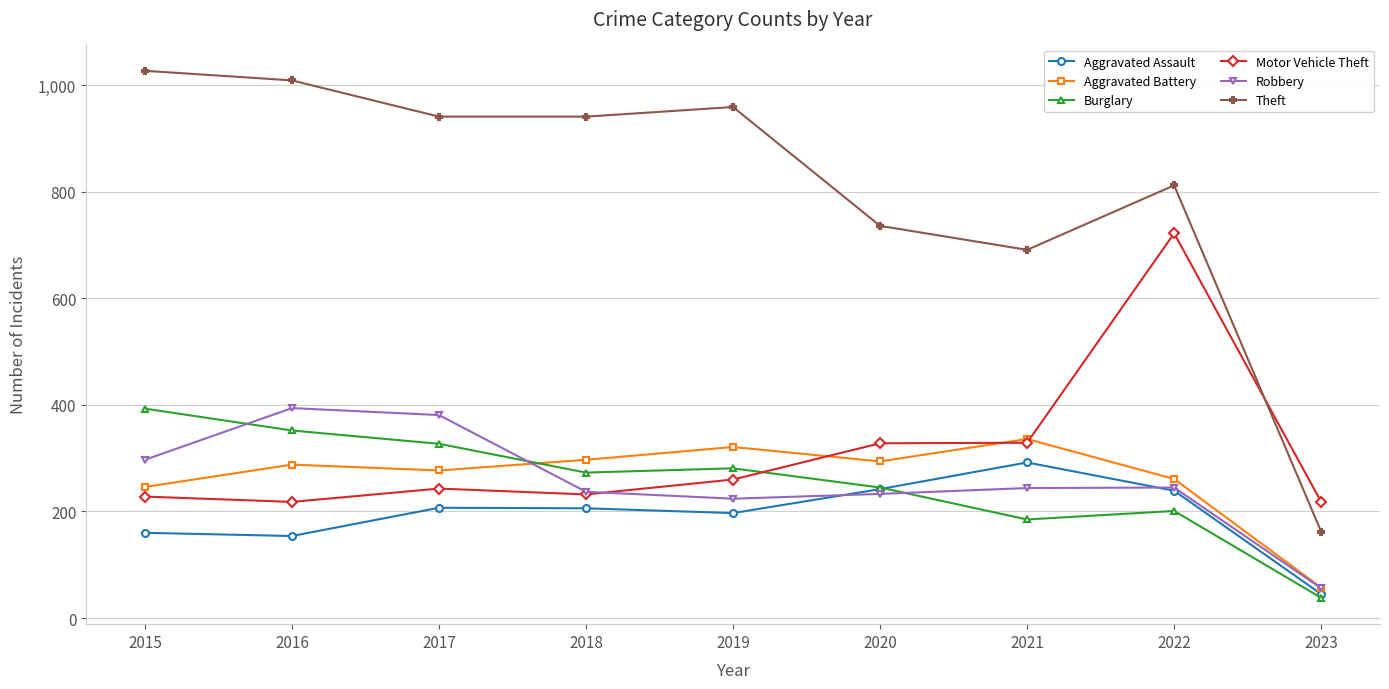

Is this an area chart (filled region under the line)?

No